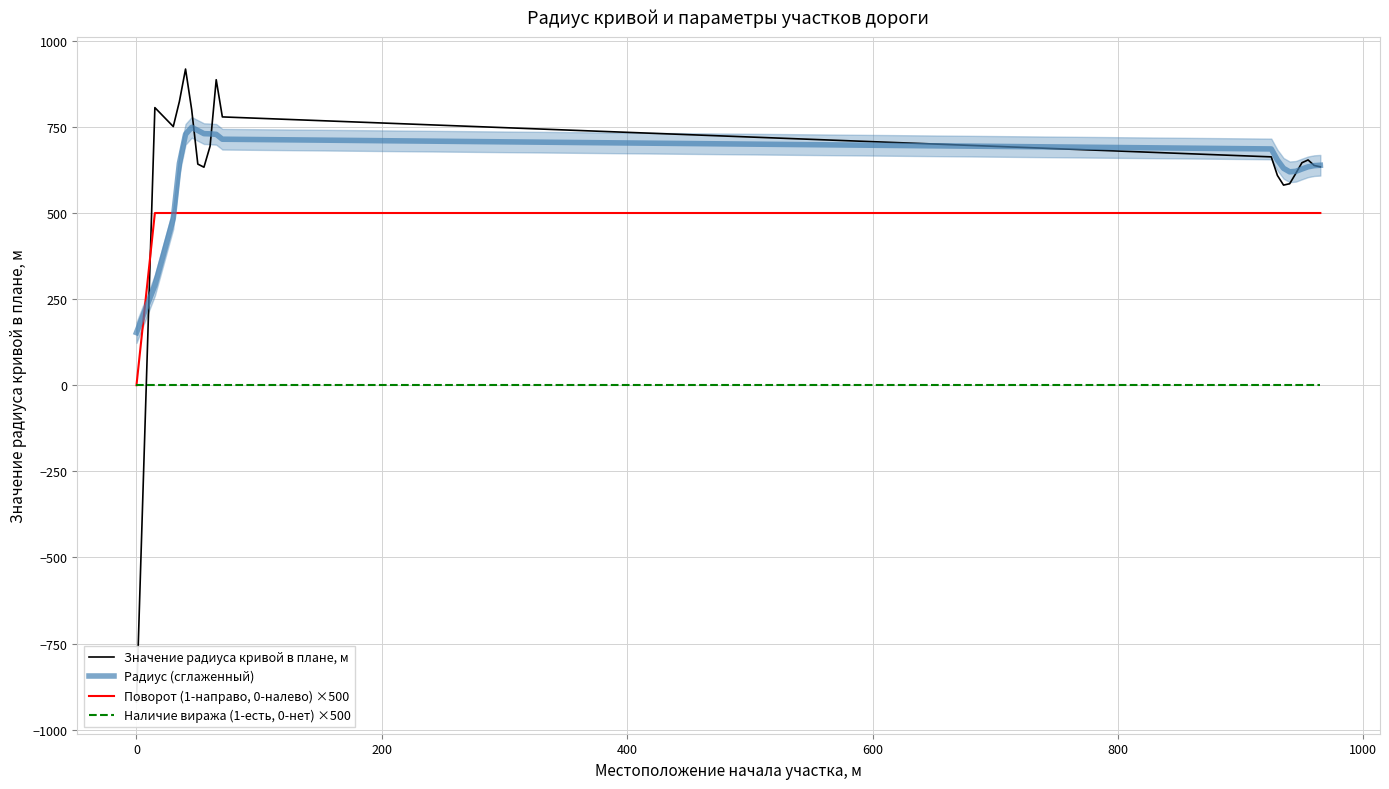

What is the minimum value for Радиус (сглаженный)?

152.7